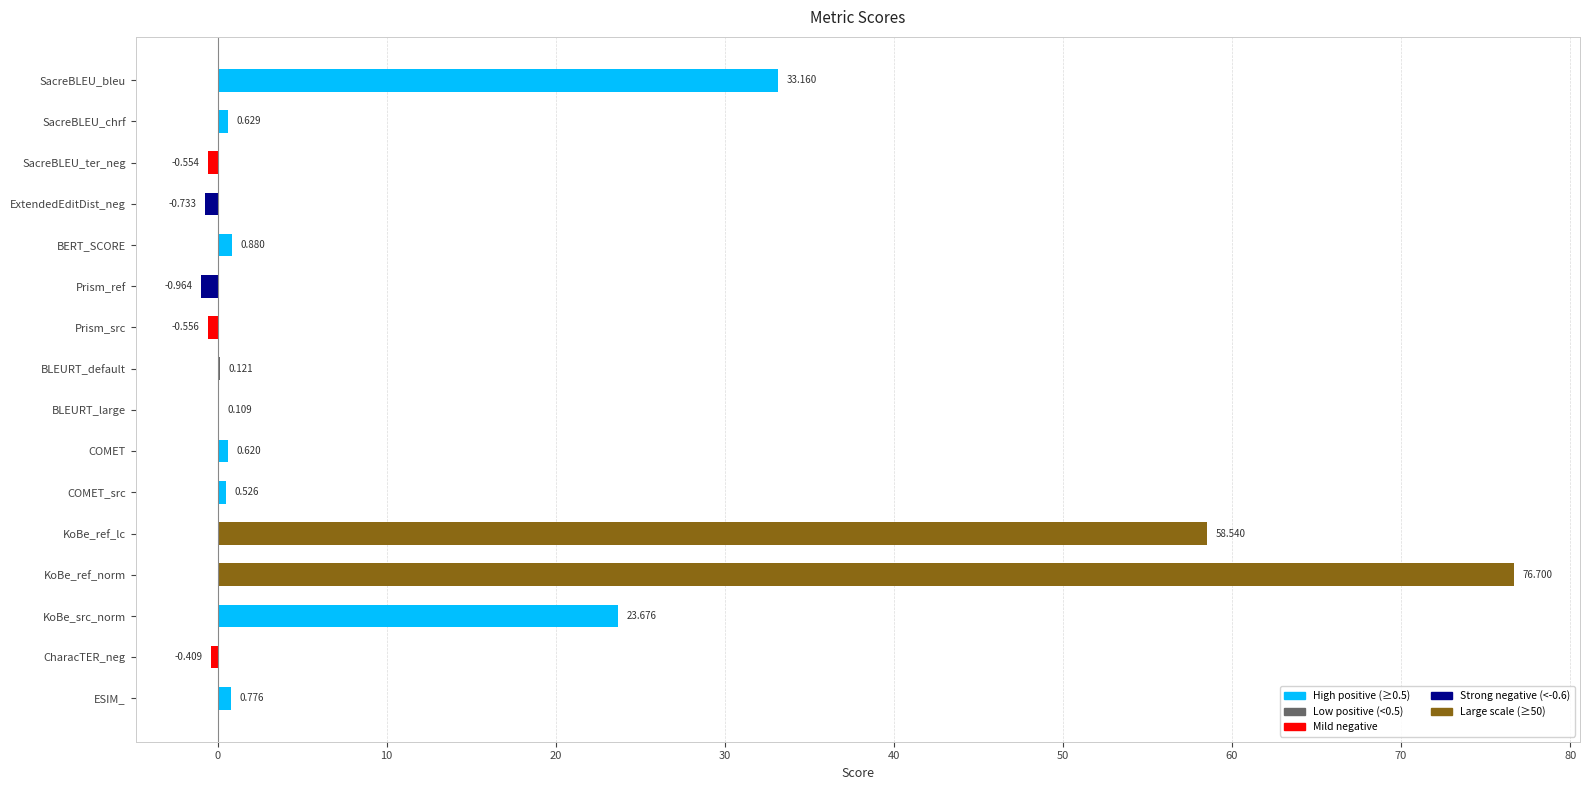

At which label is the value closest to 37?

SacreBLEU_bleu